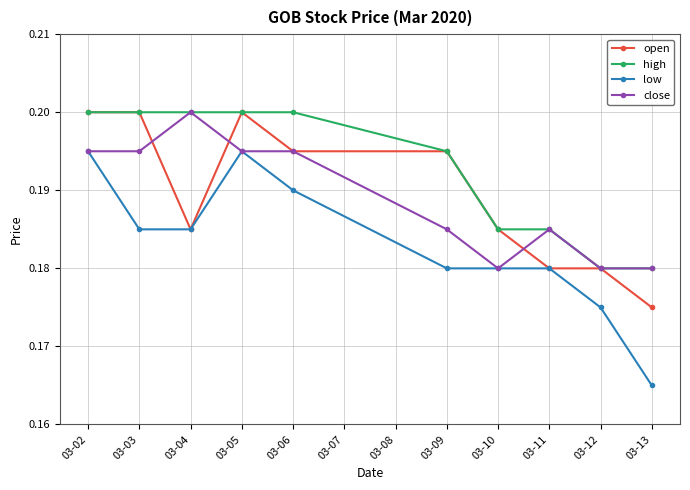

Where is the first local maximum for close?

03-04